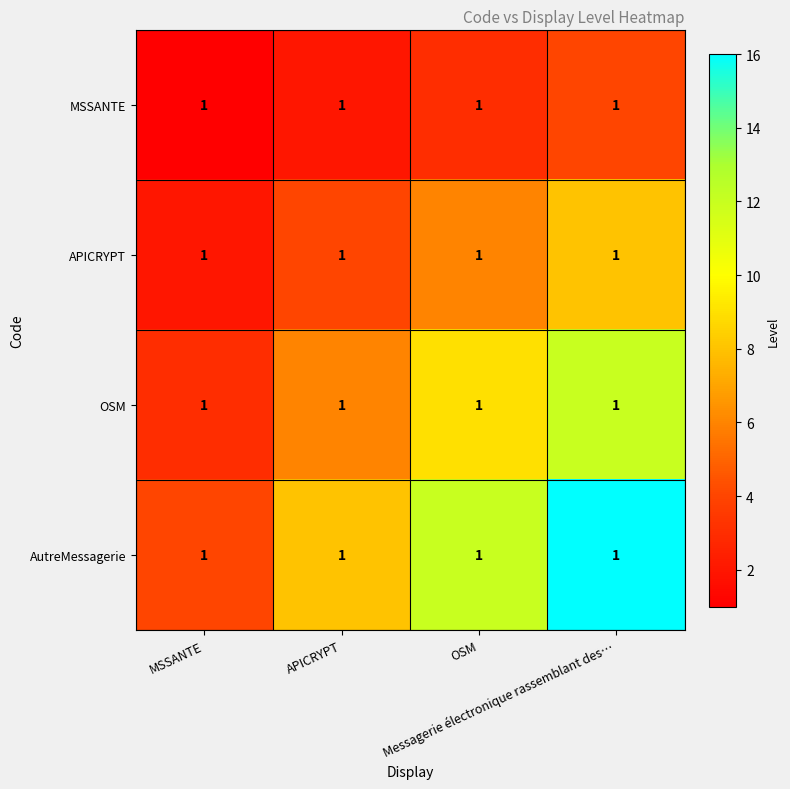

Is it true that AutreMessagerie equals 8 at APICRYPT?

True